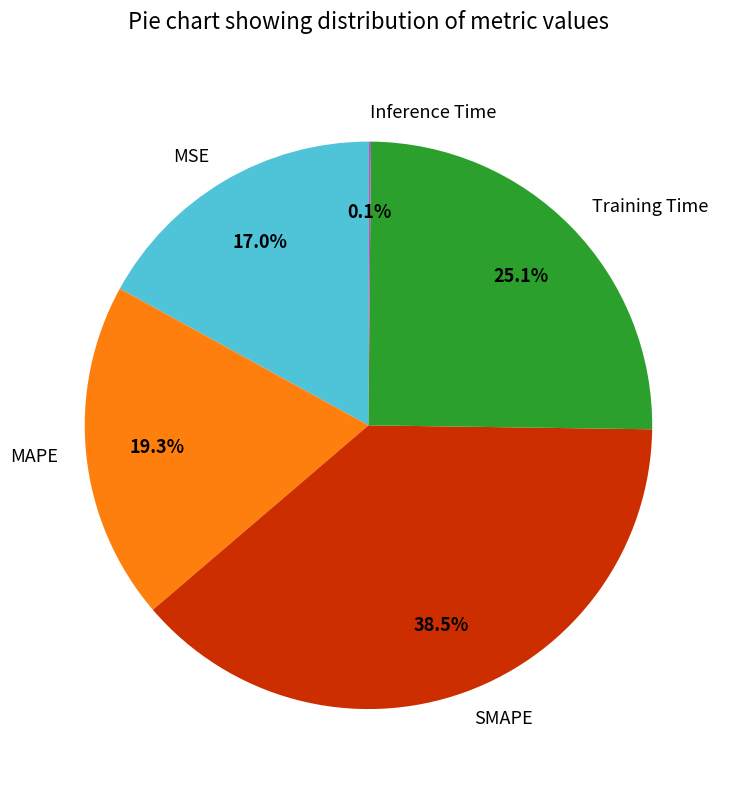

The MAPE slice represents 19% of the pie. True or false?

True